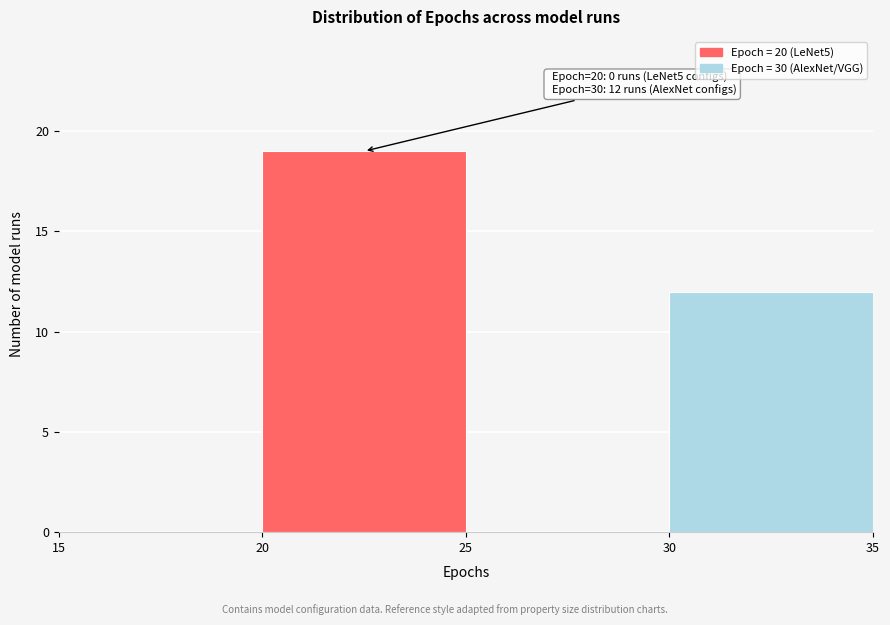

Which range on the x-axis has the tallest bar?

20 to 25